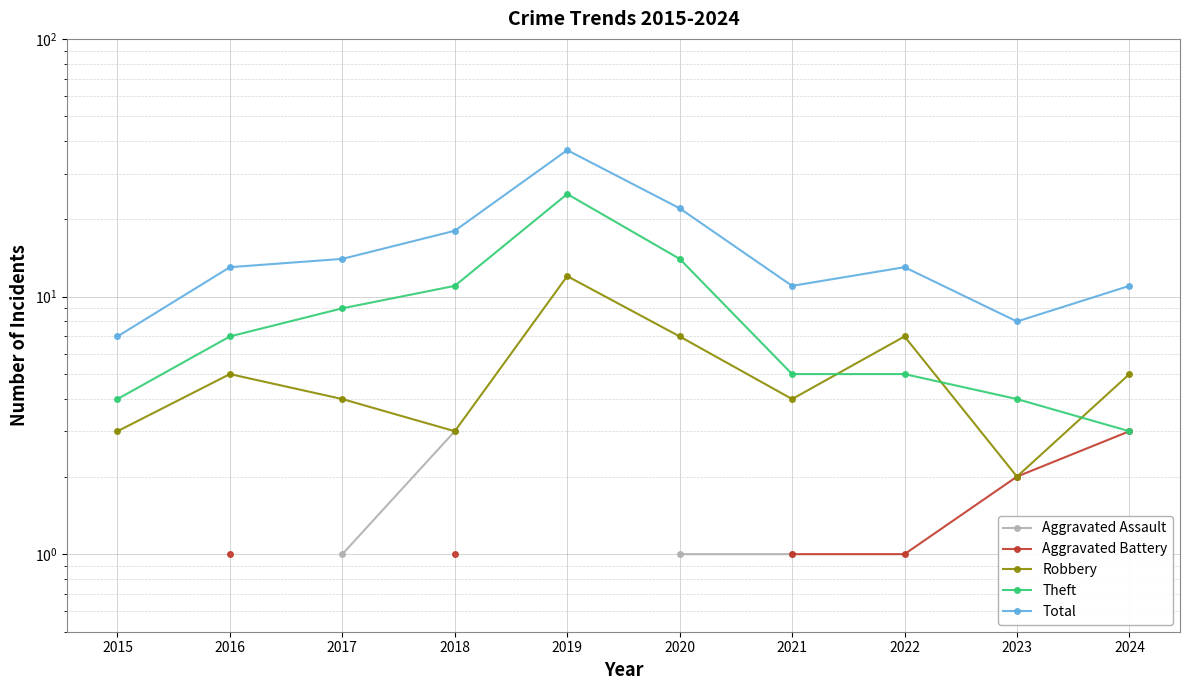

Is this an area chart (filled region under the line)?

No